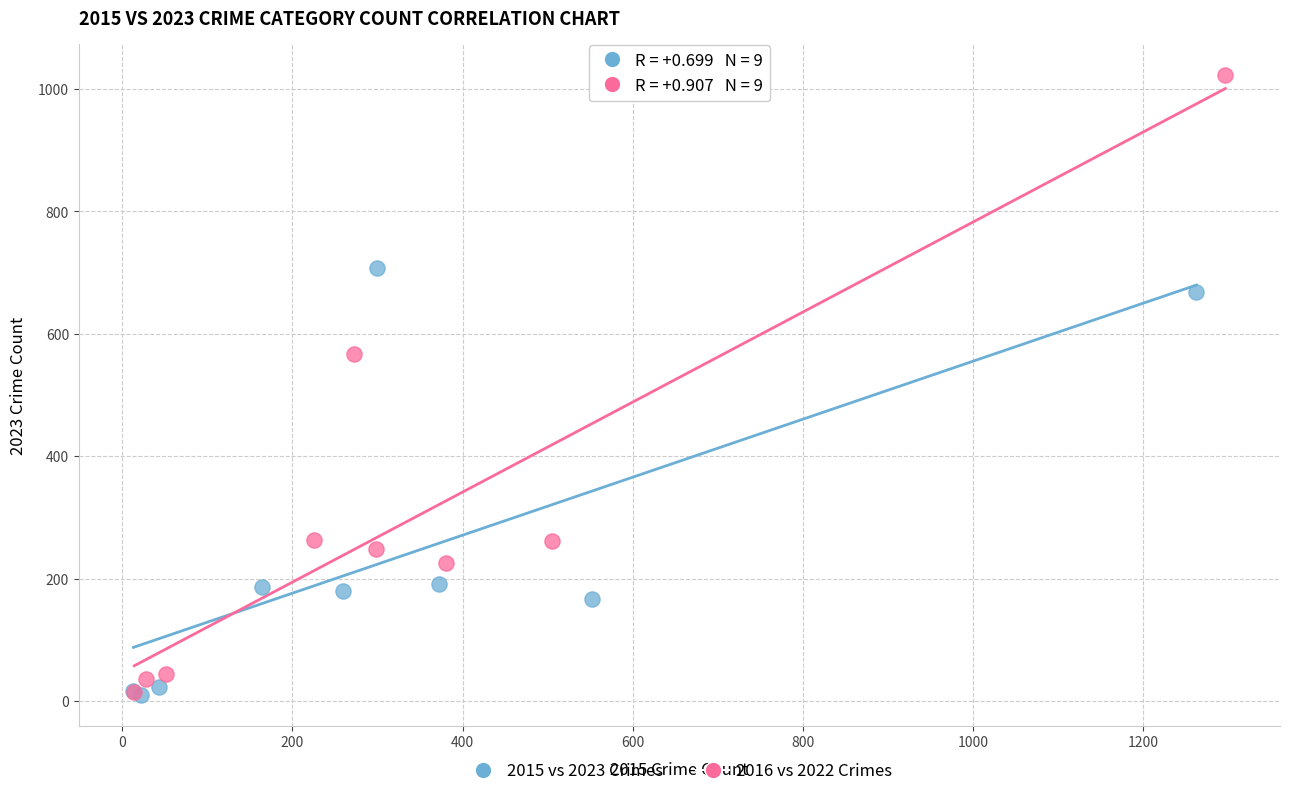

What are all the series names shown in the legend?

2015 vs 2023 Crimes, 2016 vs 2022 Crimes